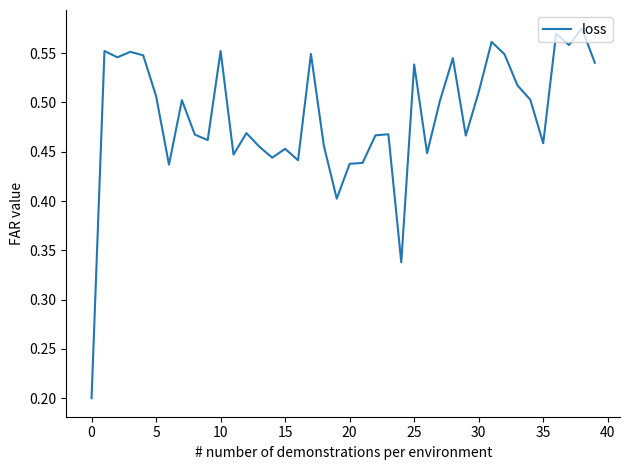

Is it true that the value at 20 is 0.6?

False